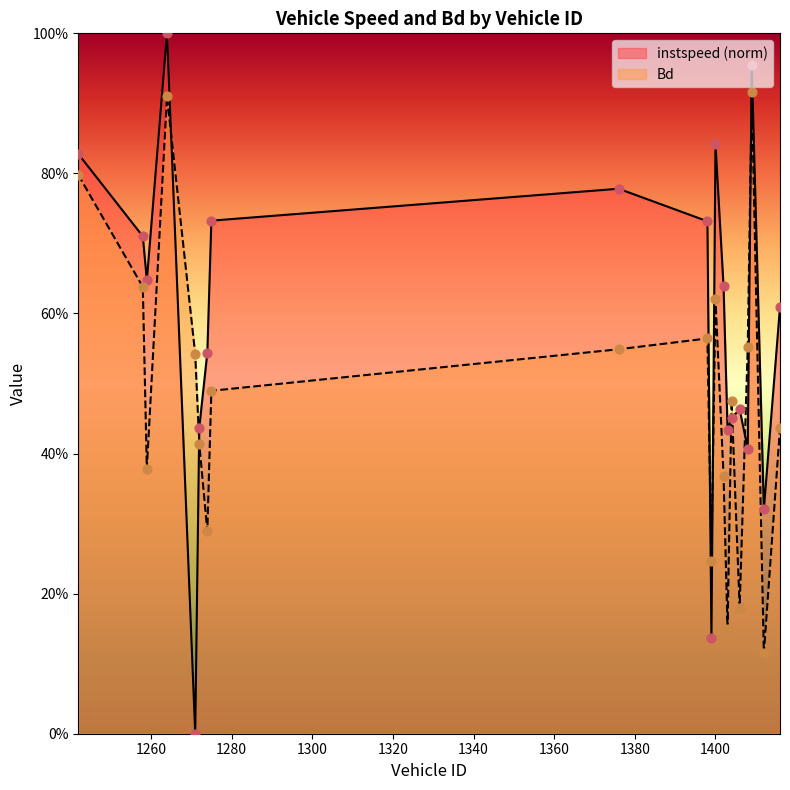

What is the total value across all series at 1412?

0.4